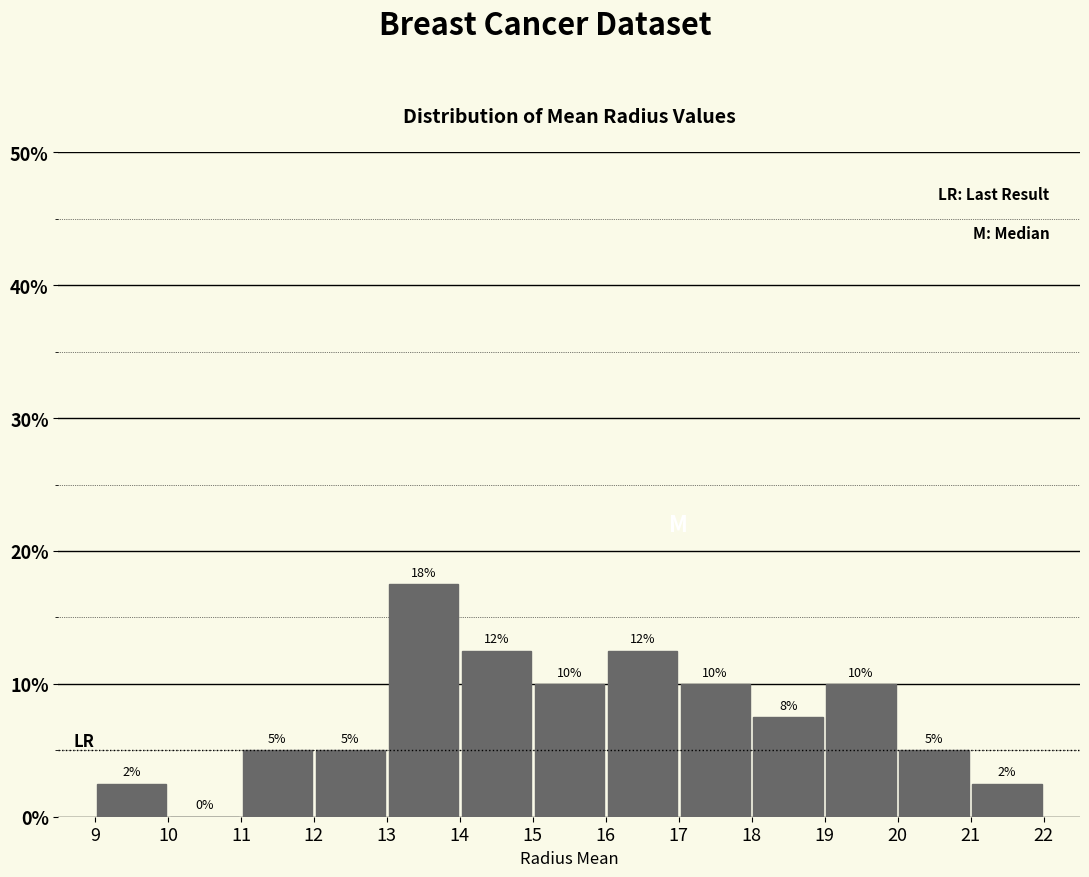

Over which range of the x-axis is the bar tallest?

13 to 14